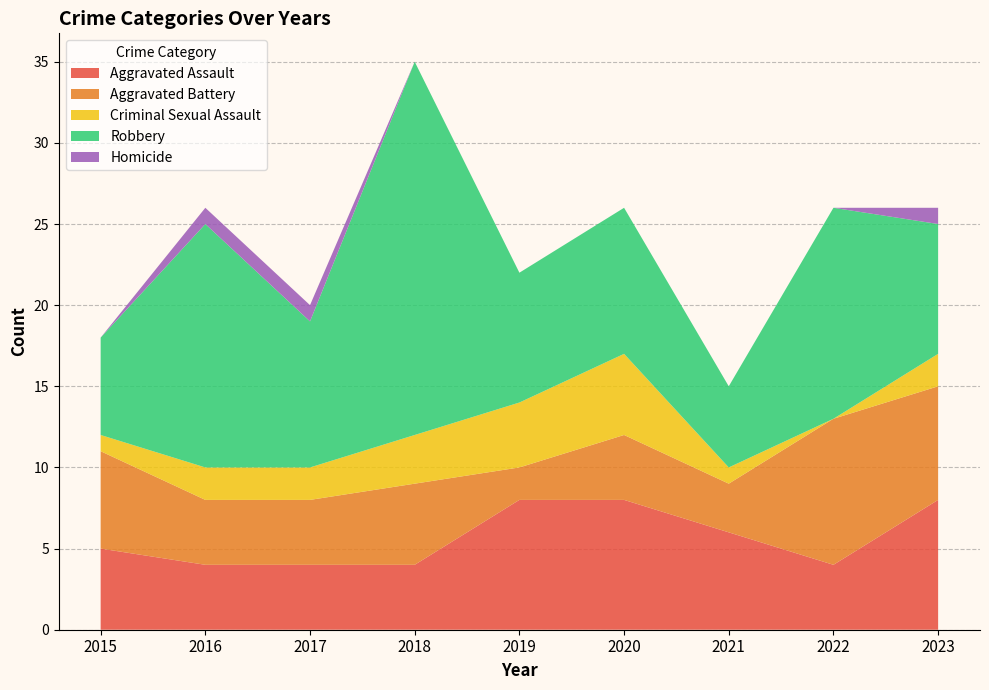

Reading left to right, transcribe all the data shown in this chart.

Aggravated Assault: 5	4	4	4	8	8	6	4	8
Aggravated Battery: 6	4	4	5	2	4	3	9	7
Criminal Sexual Assault: 1	2	2	3	4	5	1	0	2
Robbery: 6	15	9	23	8	9	5	13	8
Homicide: 0	1	1	0	0	0	0	0	1